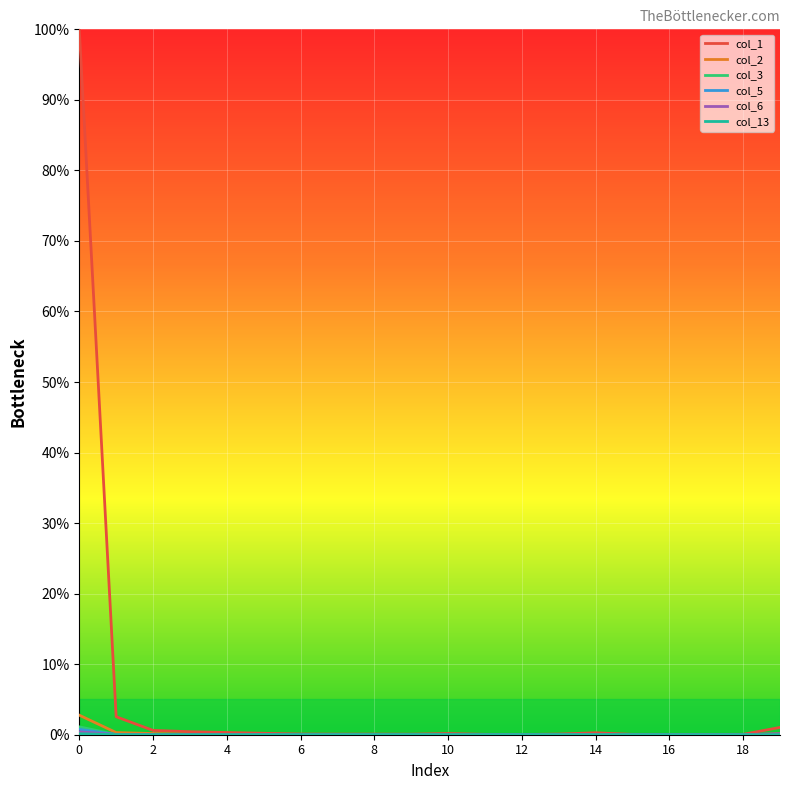

Which series has the largest total across all categories?

col_1